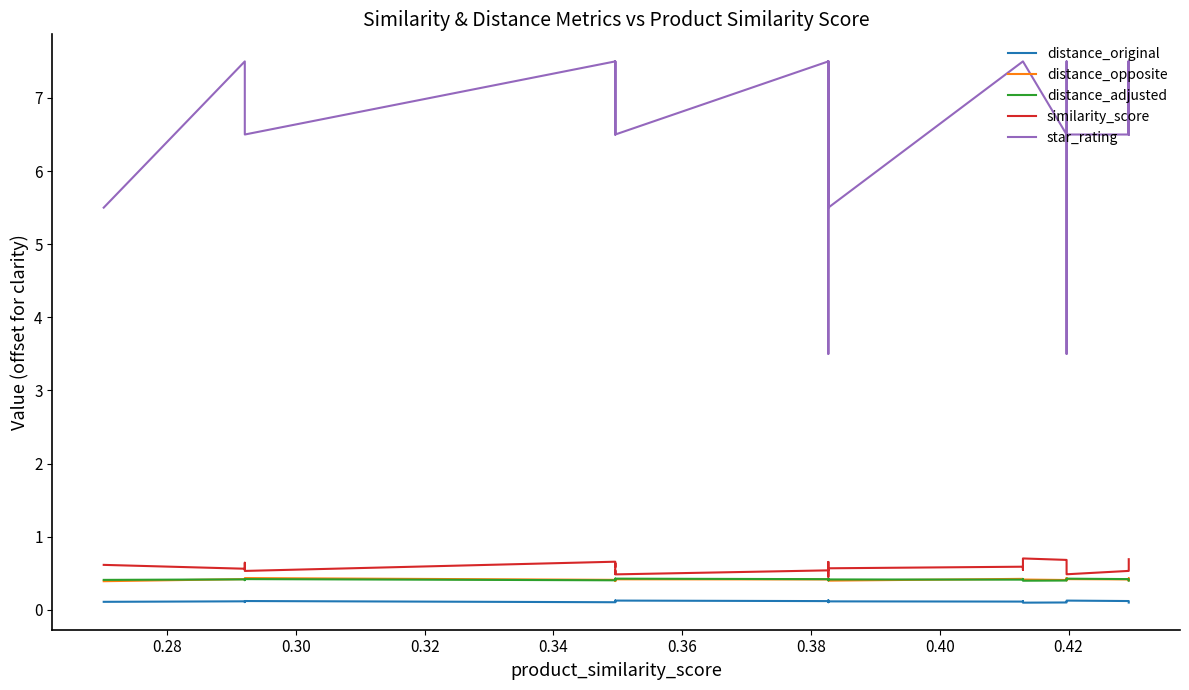

Is this an area chart (filled region under the line)?

No